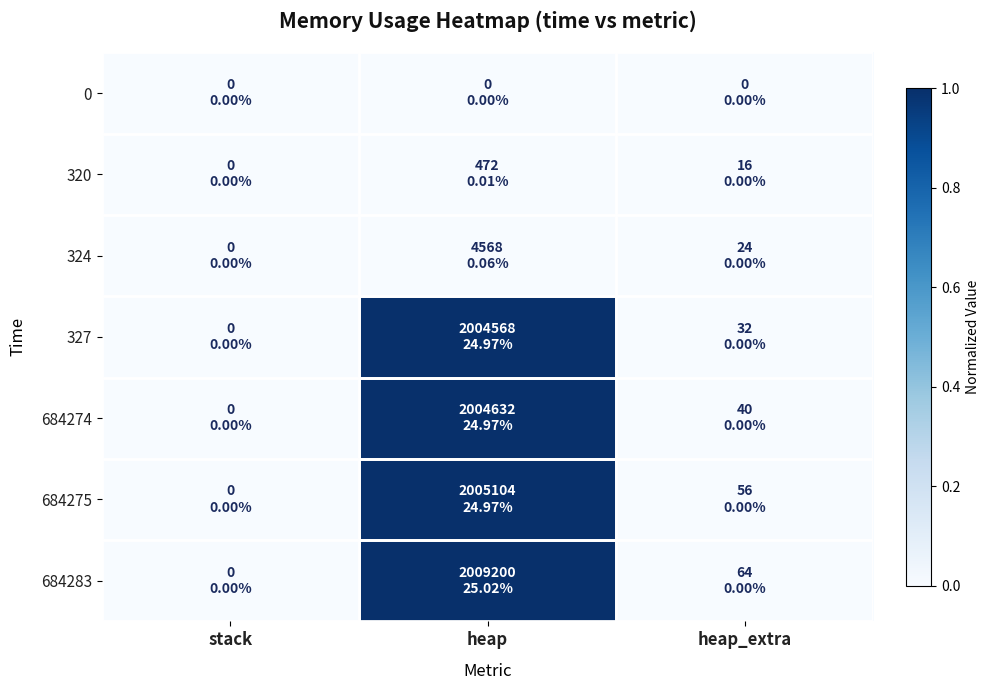

What is the difference between the highest and lowest values at heap?

1.0